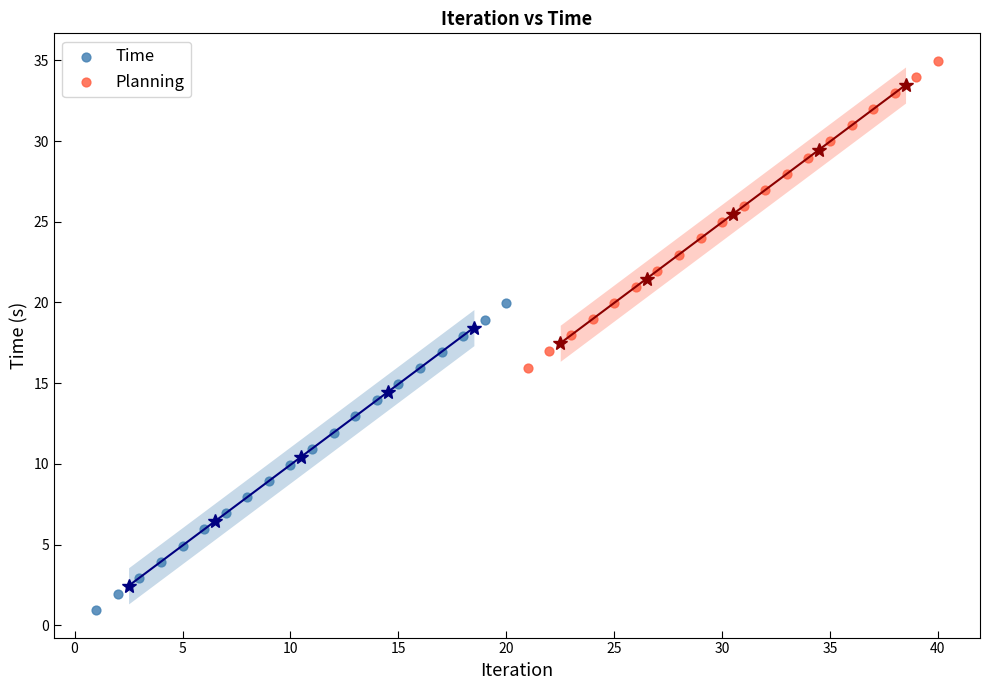

Which series reaches the maximum Y coordinate?

Planning